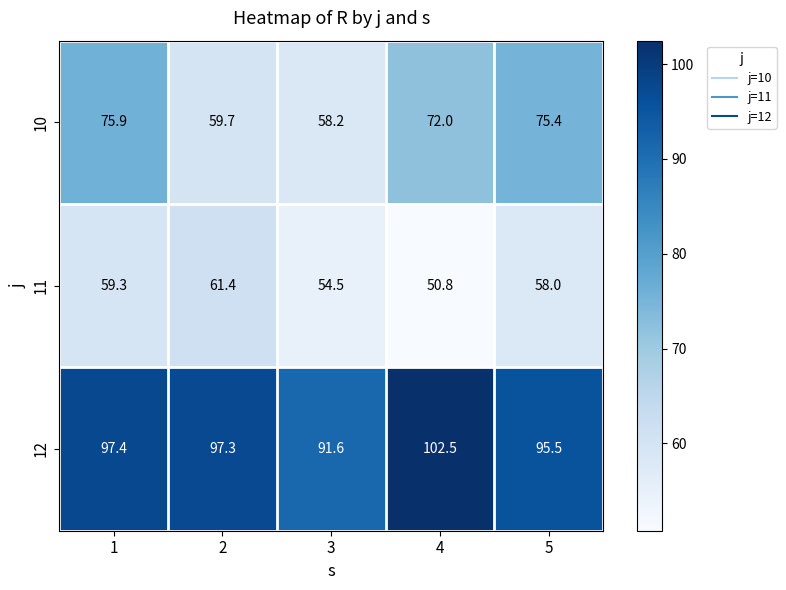

What is the greatest value displayed?

102.5